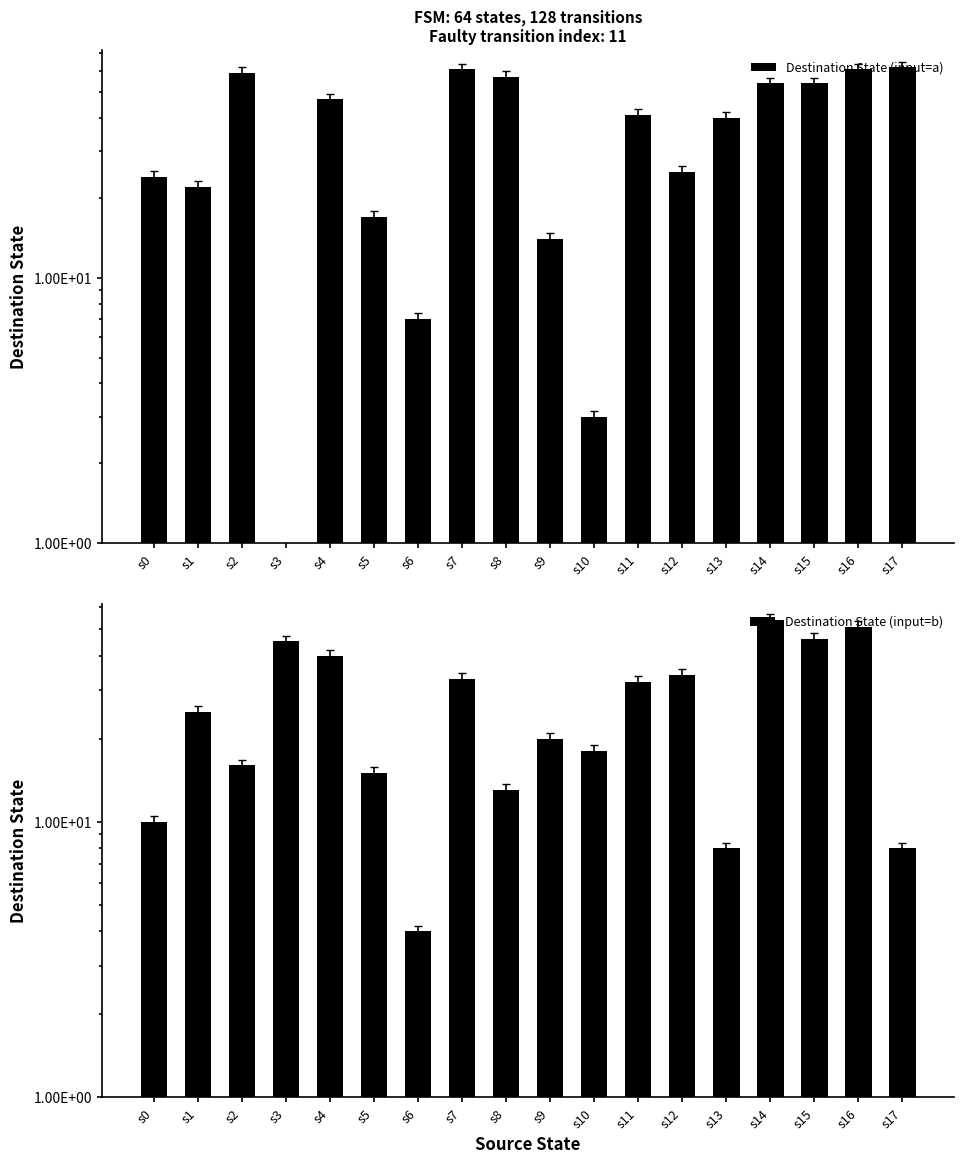

Reading left to right, extract all data points from this chart.

Destination State (input=a): s0=24	s1=22	s2=59	s3=0	s4=47	s5=17	s6=7	s7=61	s8=57	s9=14	s10=3	s11=41	s12=25	s13=40	s14=54	s15=54	s16=61	s17=62
Destination State (input=b): s0=10	s1=25	s2=16	s3=45	s4=40	s5=15	s6=4	s7=33	s8=13	s9=20	s10=18	s11=32	s12=34	s13=8	s14=54	s15=46	s16=51	s17=8